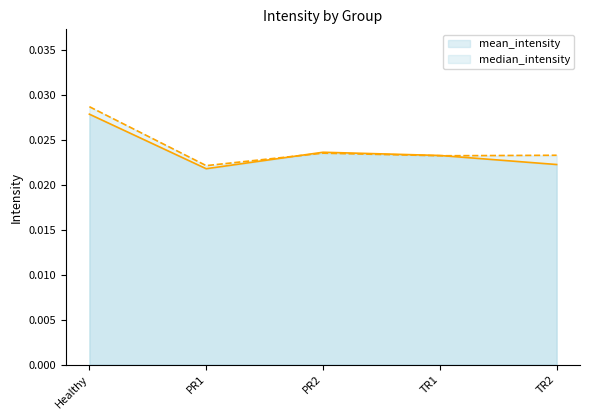

Does the chart display data point markers on the line(s)?

No